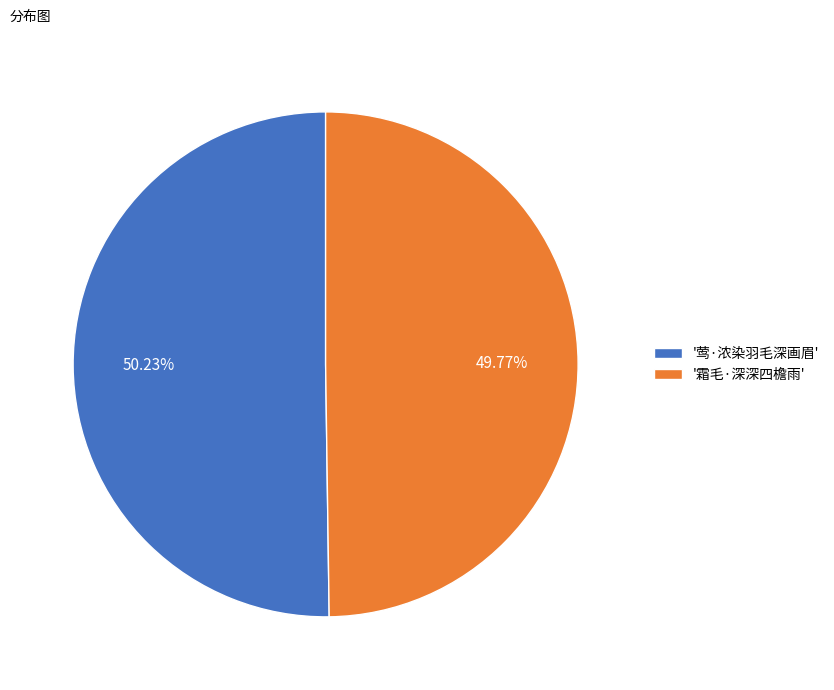

Is there a majority slice in this chart?

Yes